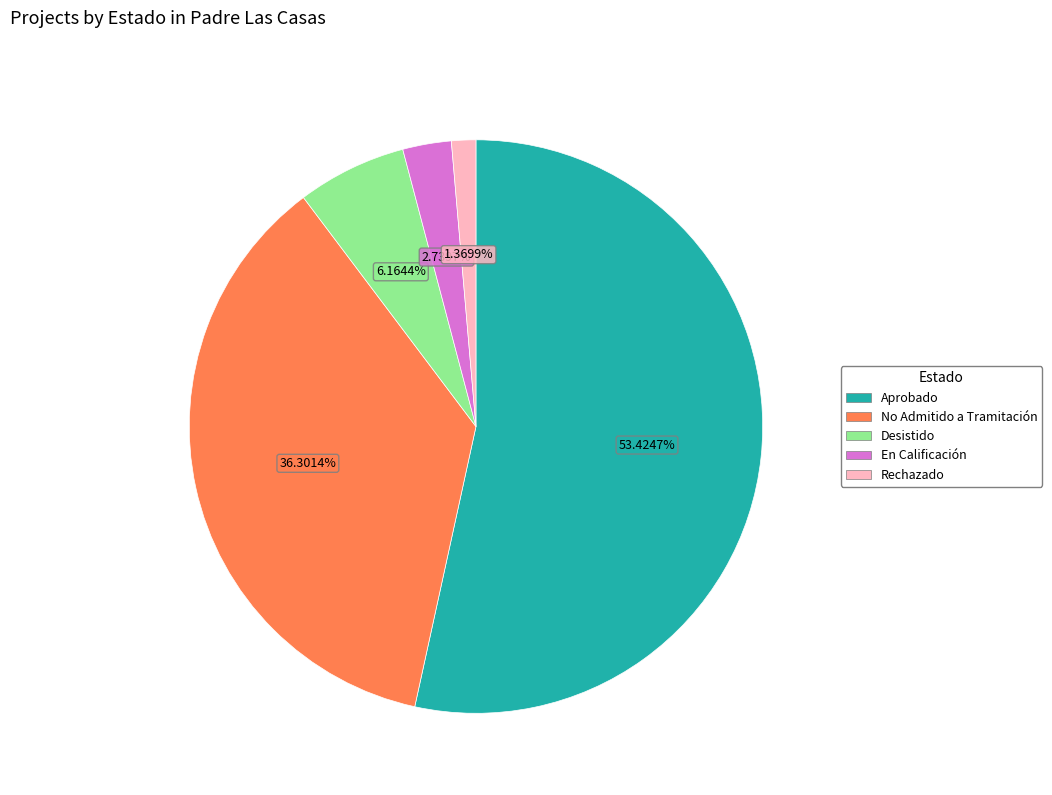

Is there any slice that represents more than half of the pie?

Yes